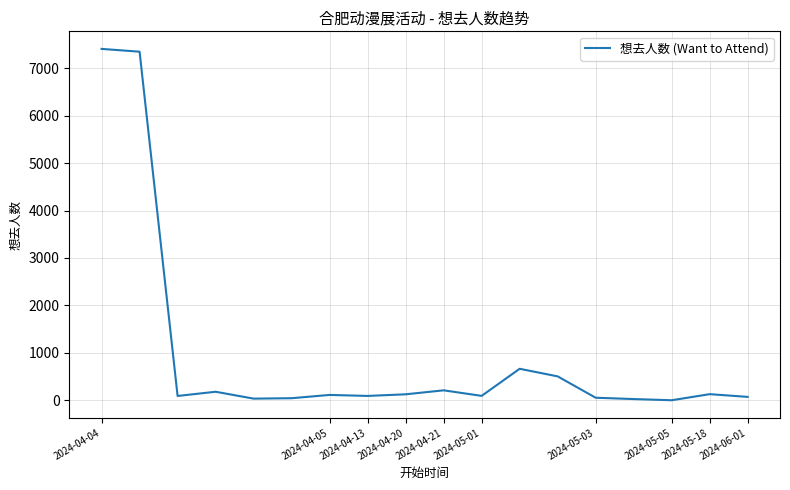

What is the difference between the maximum and minimum values?

7404